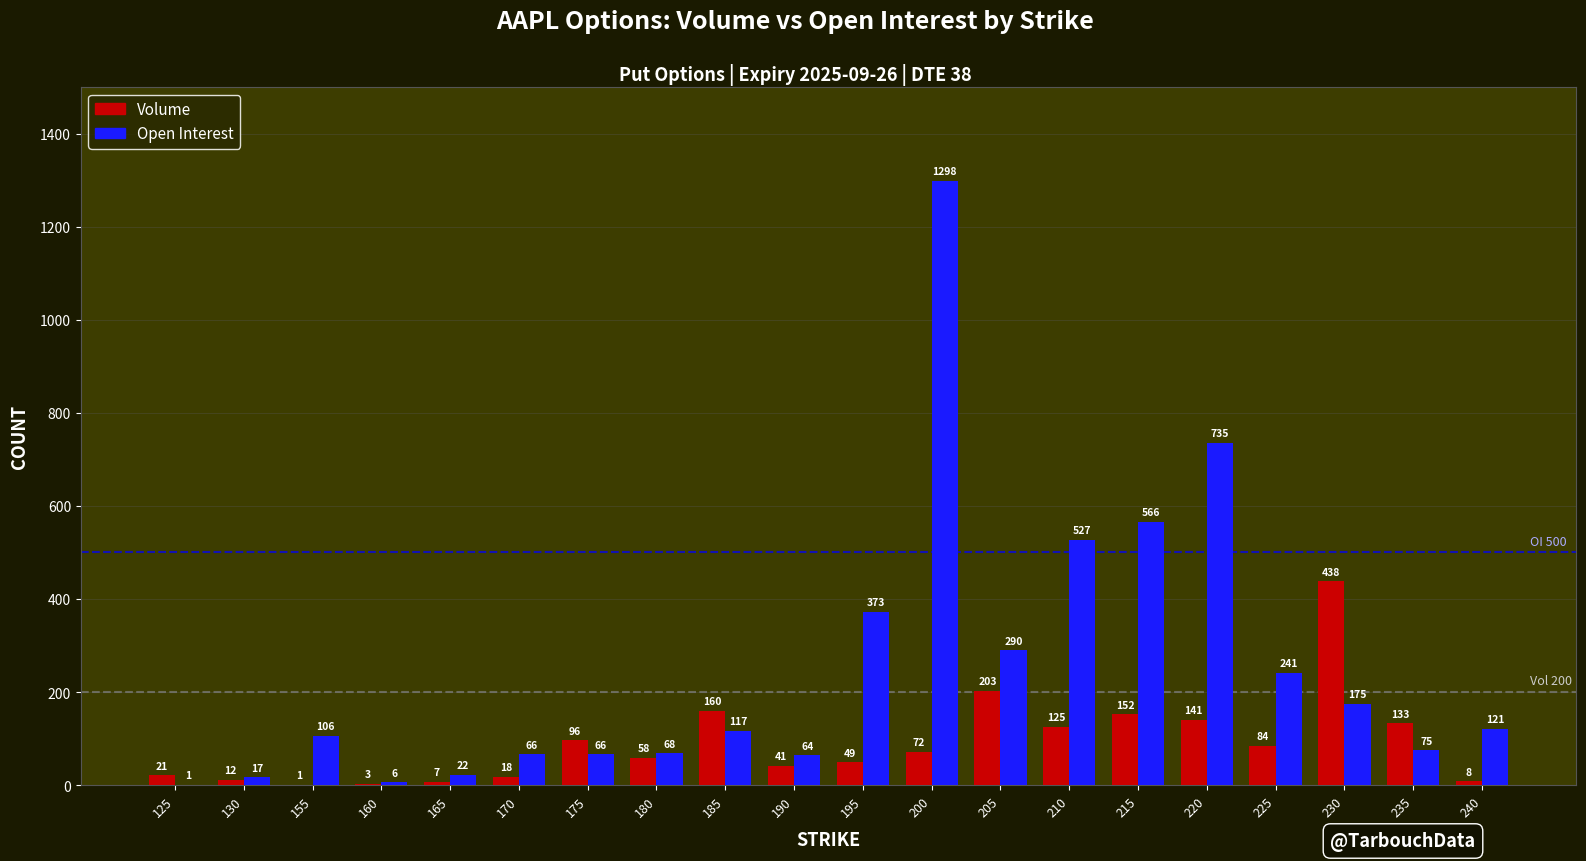

The Volume series shows 58 at 180. True or false?

True